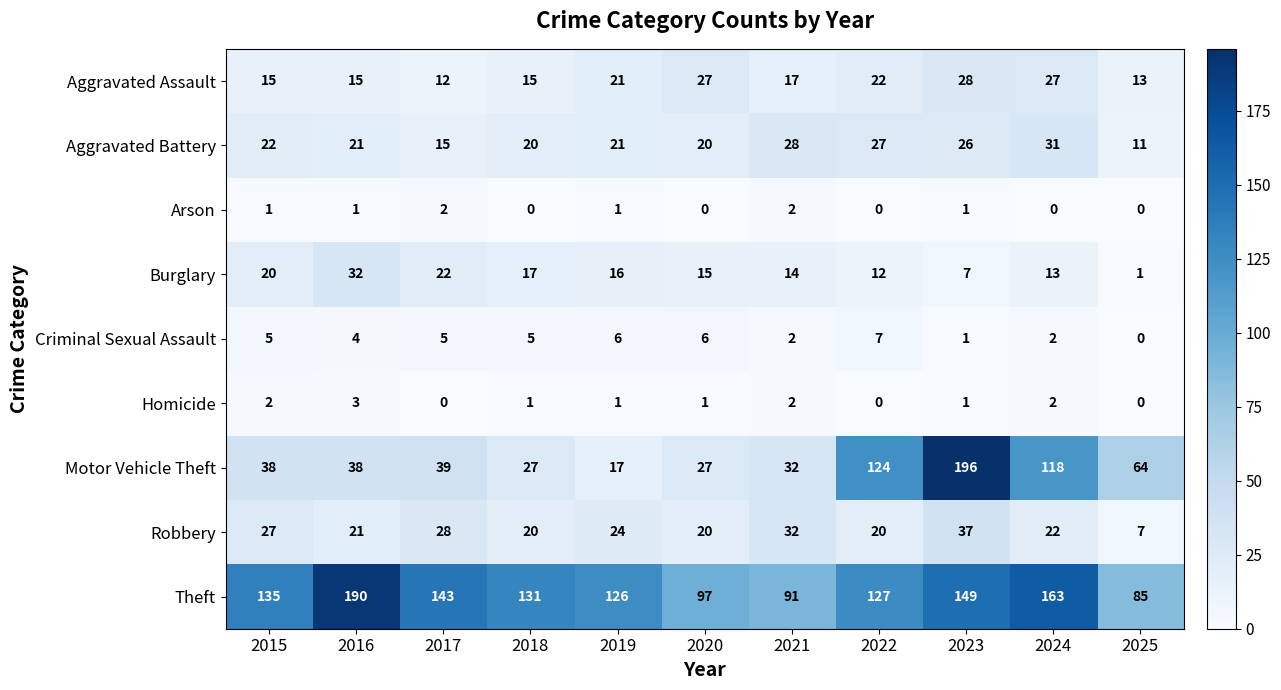

True or false: Criminal Sexual Assault has a value of 2 at 2024.

True